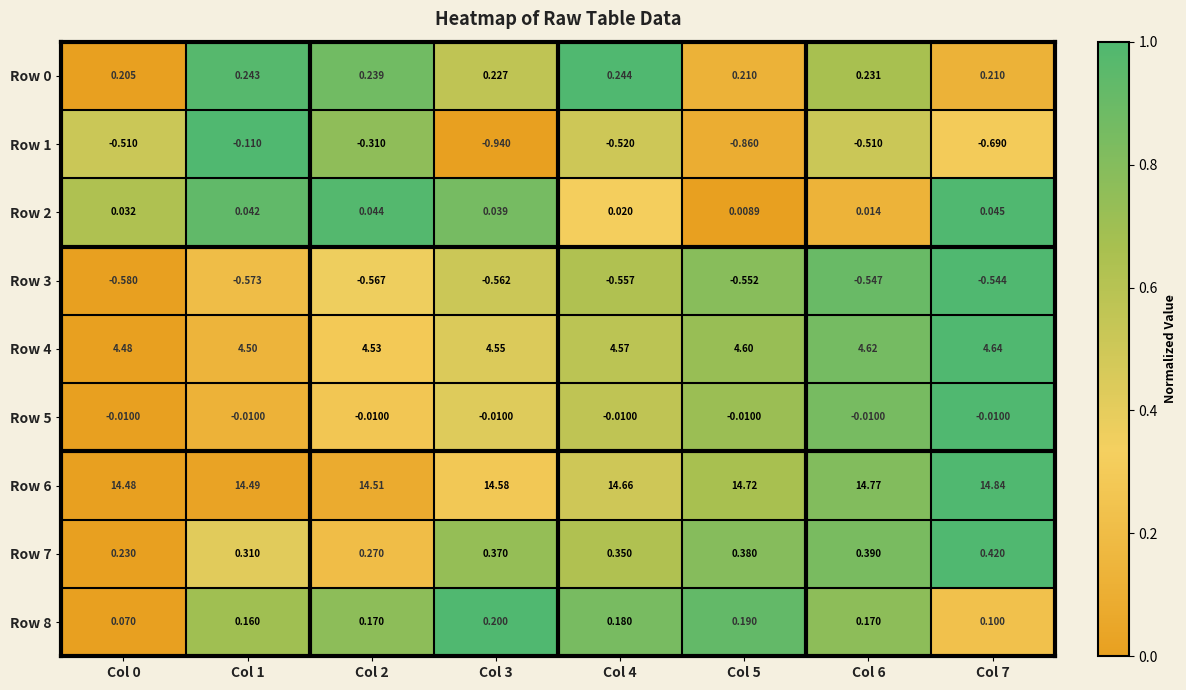

Which series has the largest range (max minus min)?

Row 1